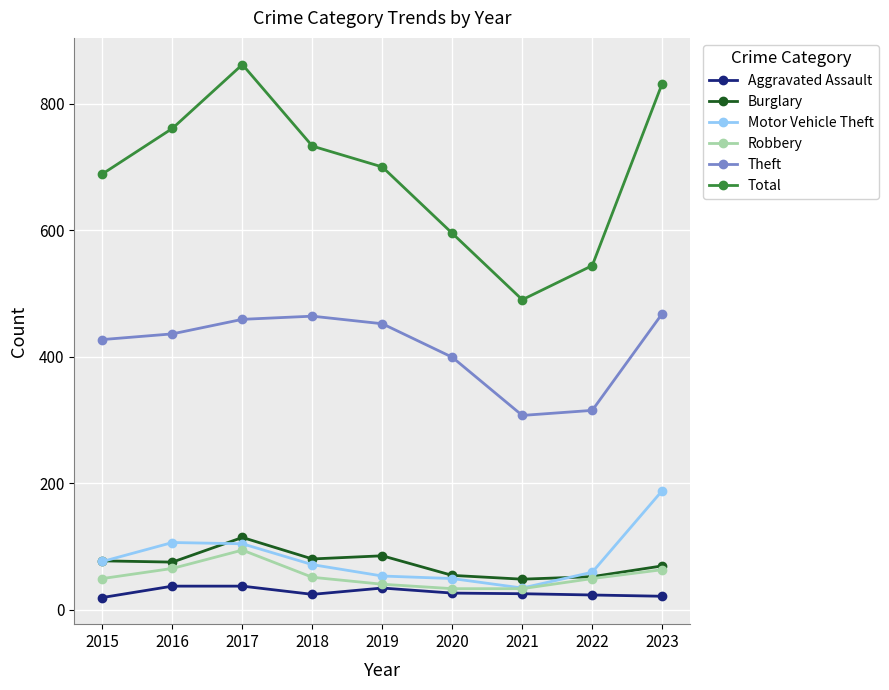

What is the sum of all Total values?

6206